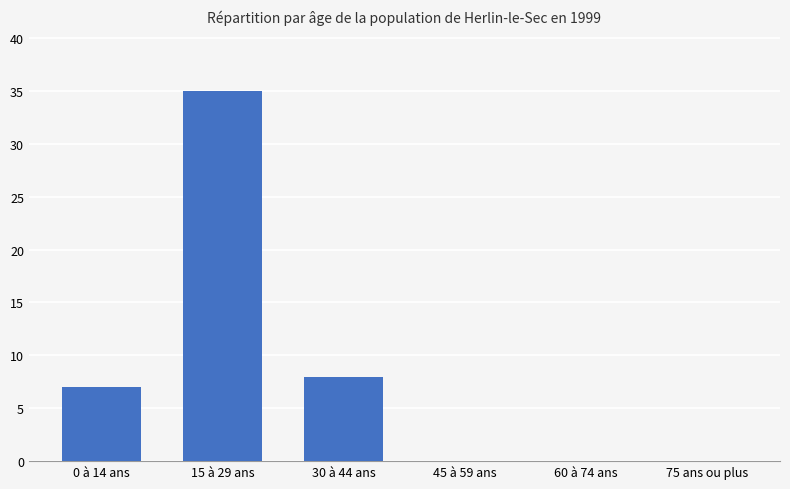

What is the greatest value displayed?

35